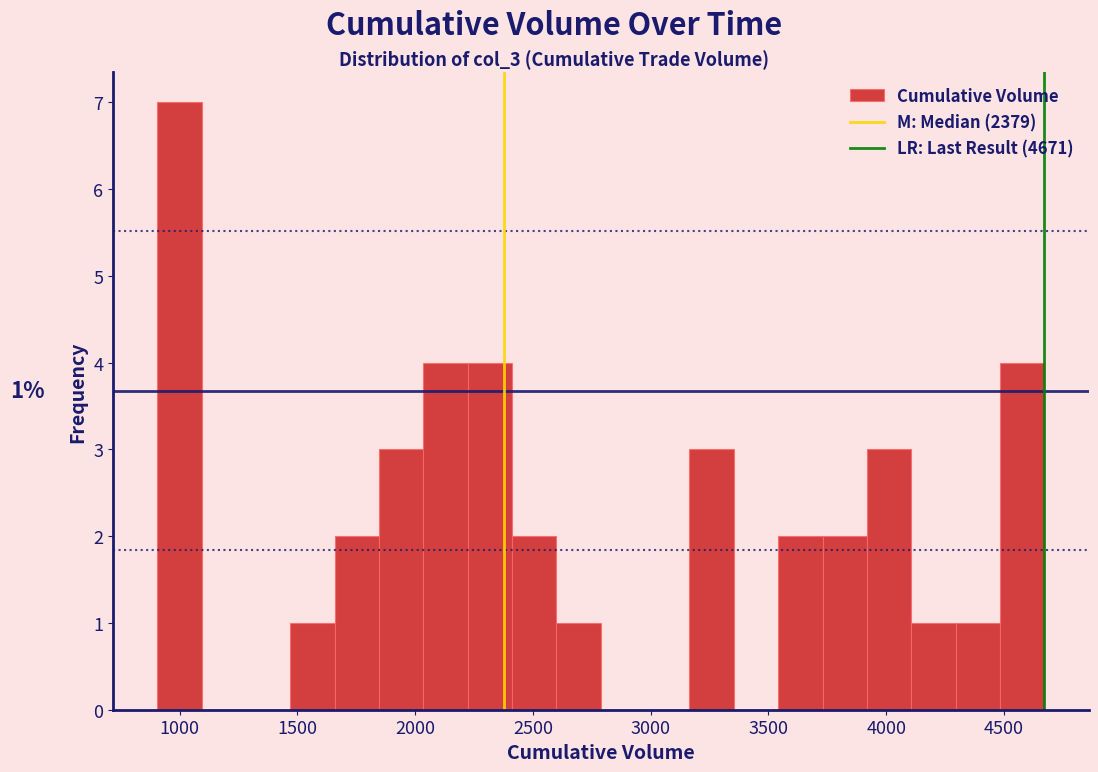

Around what value on the x-axis is the tallest bar? Give the approximate position of its centre, as read against the axis.

1000